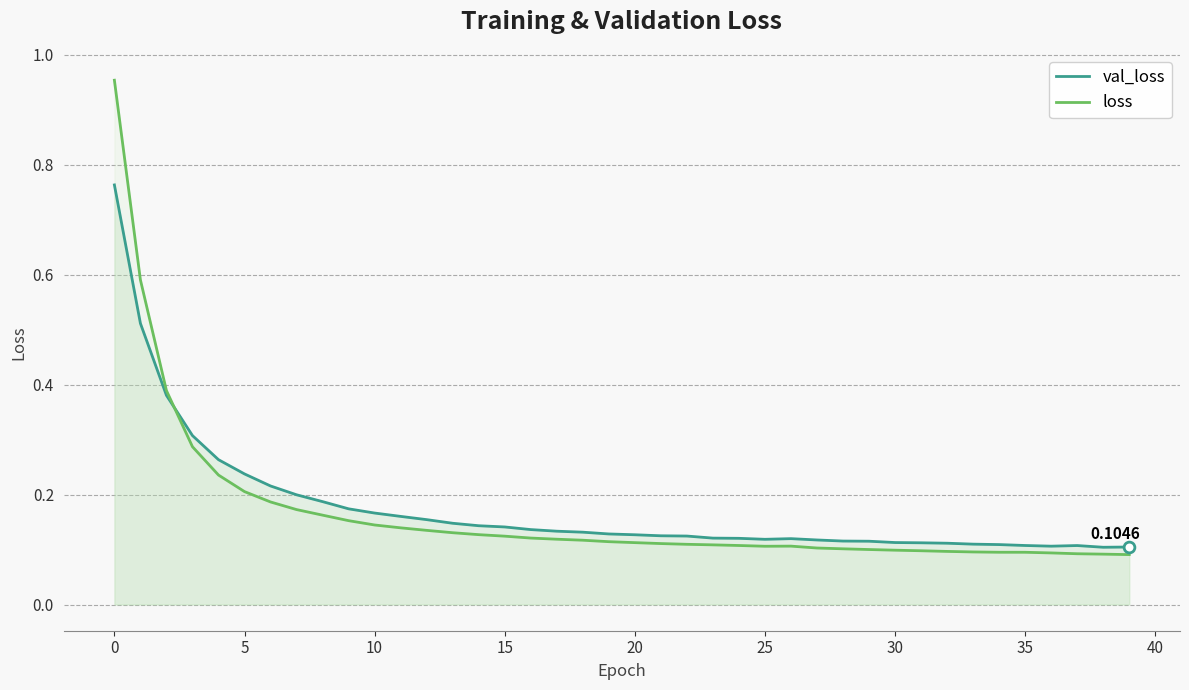

Which series contains the highest Y value?

loss